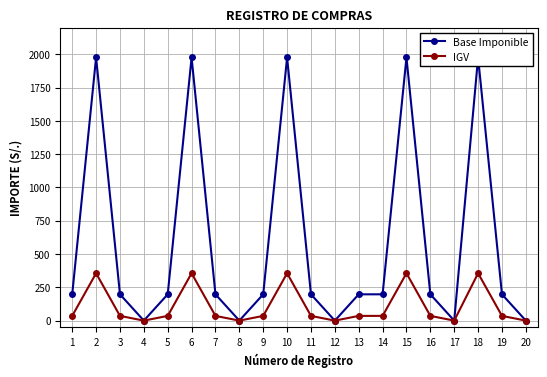

What is the spread (max minus min) of values at 6?

1619.8